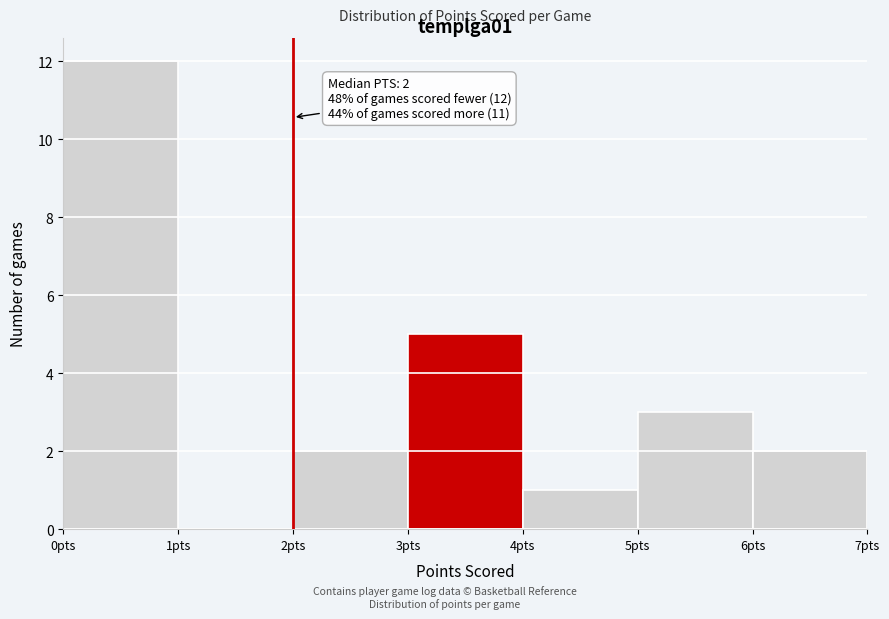

Which range on the x-axis has the tallest bar?

0 to 1